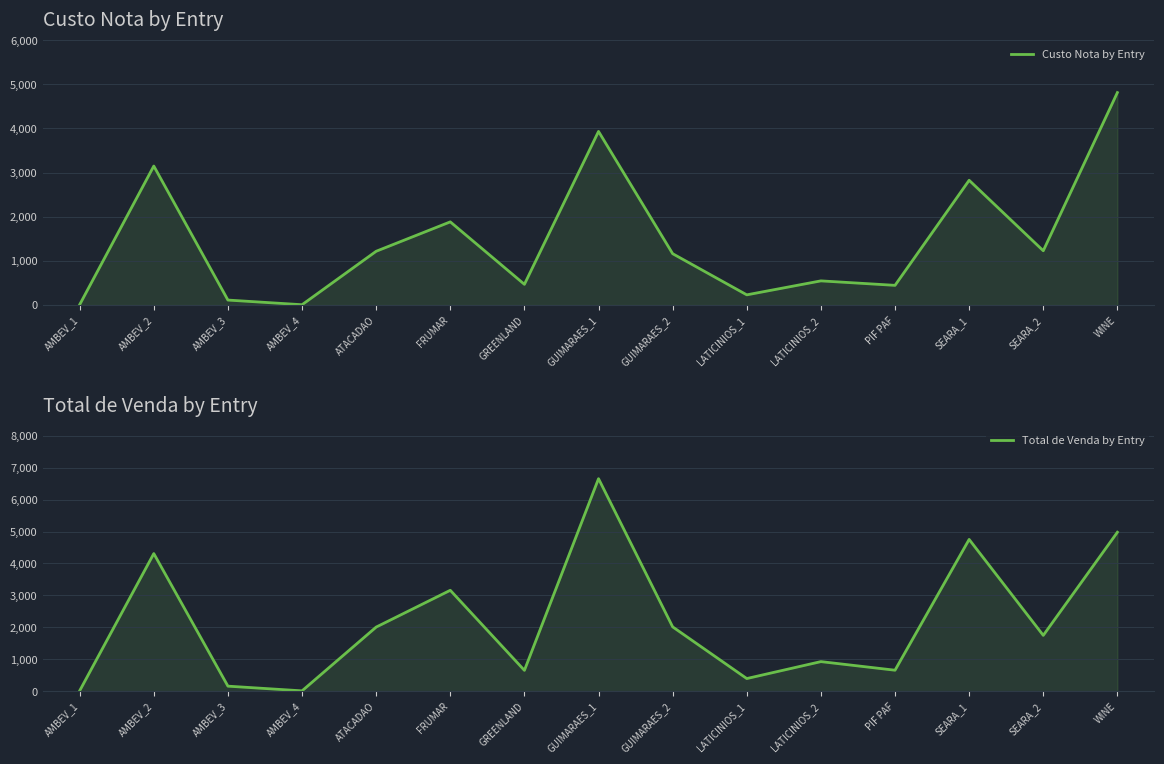

What position from the right is WINE?

1